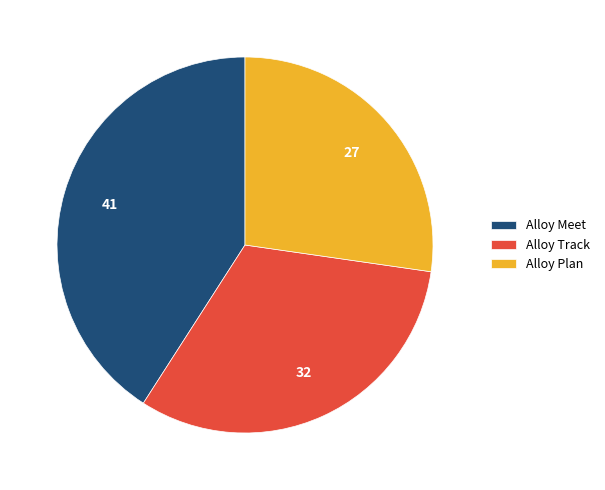

Do Alloy Meet and Alloy Track together represent more than half of the pie?

Yes